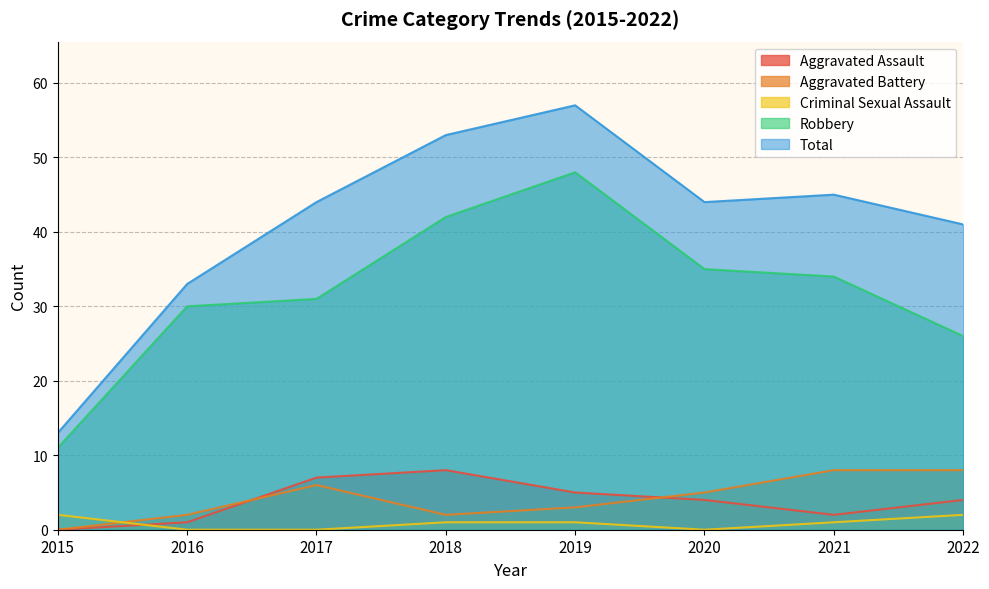

Is the value of Aggravated Assault at 2016 greater than the value of Robbery at 2019?

No